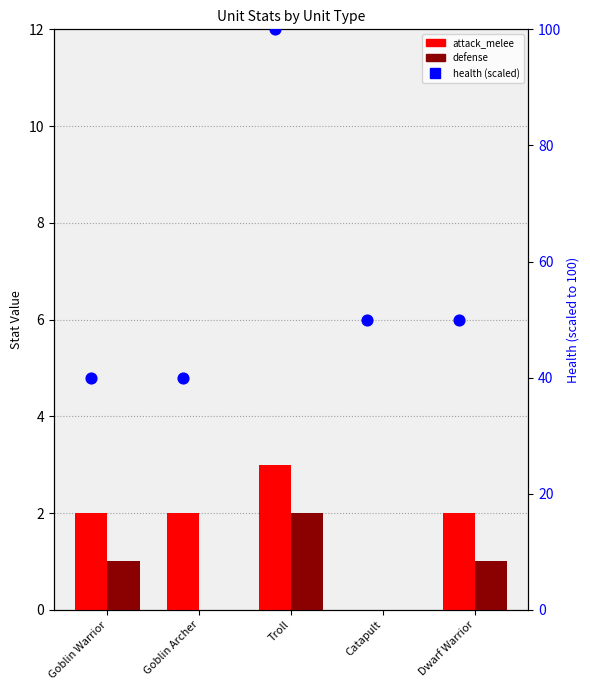

At which category is the sum across all series the highest?

Troll